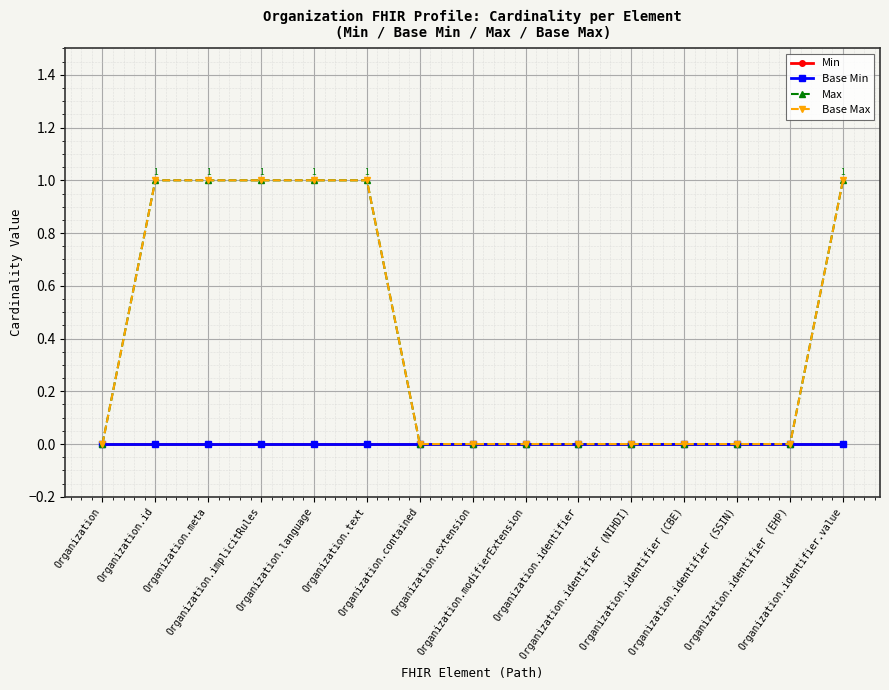

True or false: Base Max has a value of 1 at Organization.id.

True